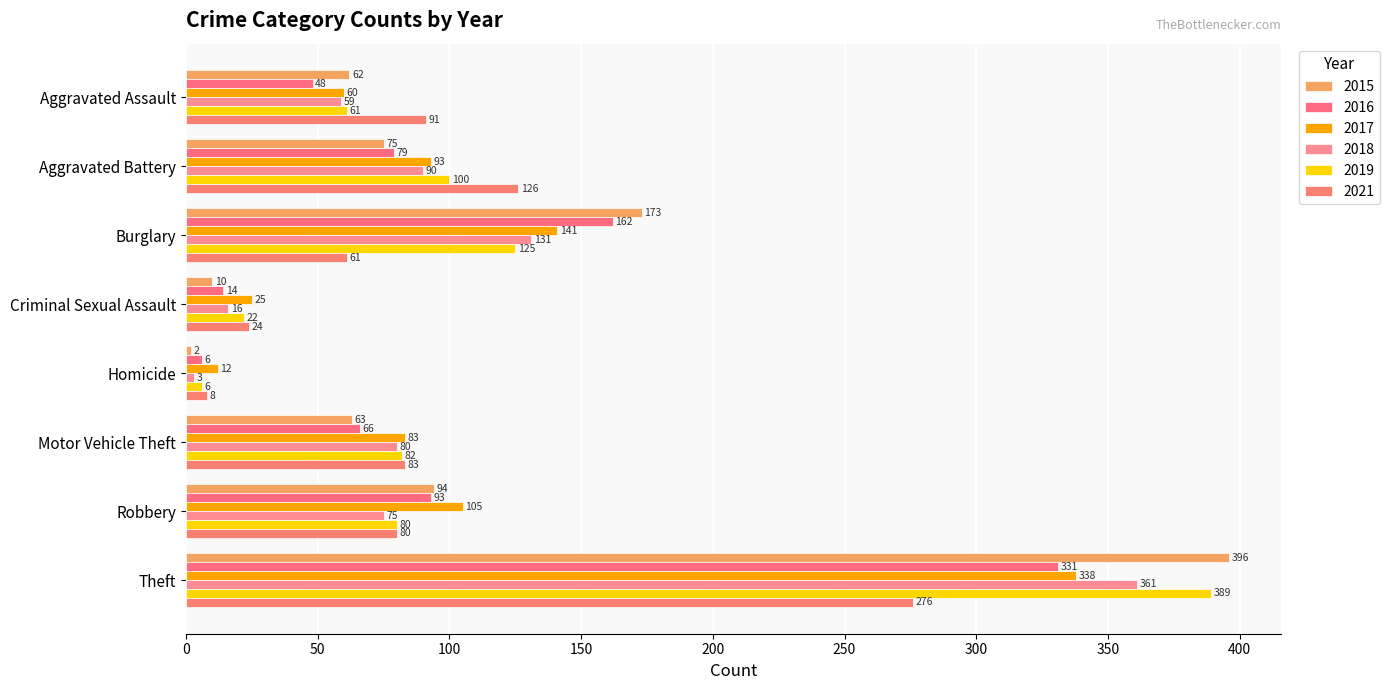

At which label does 2021 first exceed 83?

Aggravated Assault